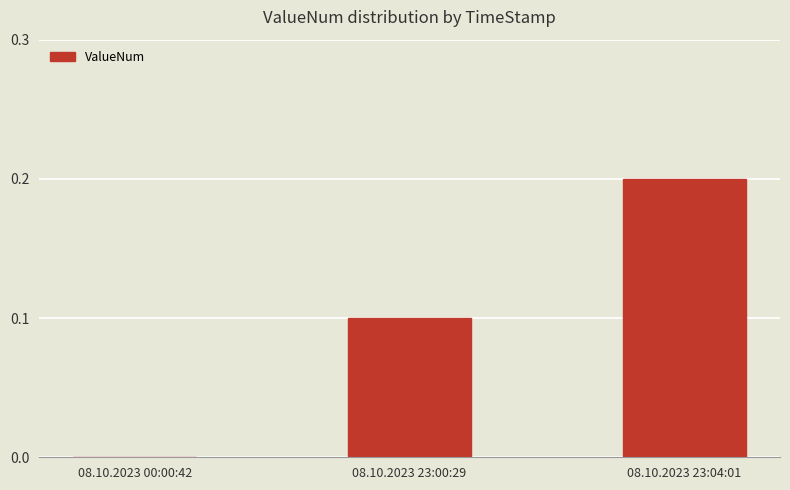

At which category does the chart reach its peak across all series?

08.10.2023 23:04:01